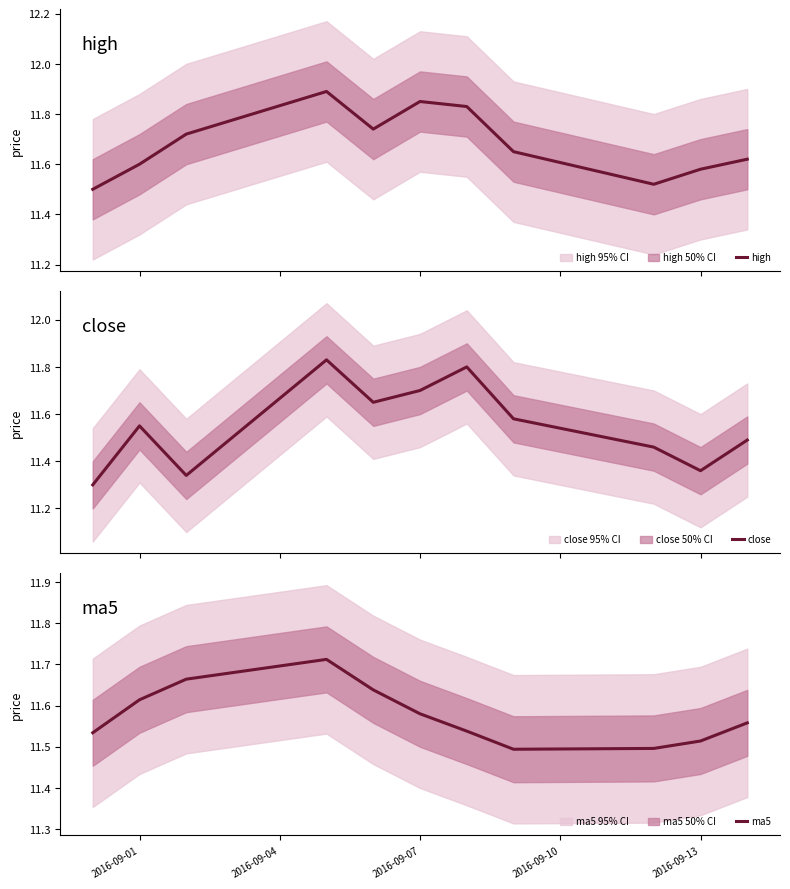

What is the highest value of the high series?

11.9